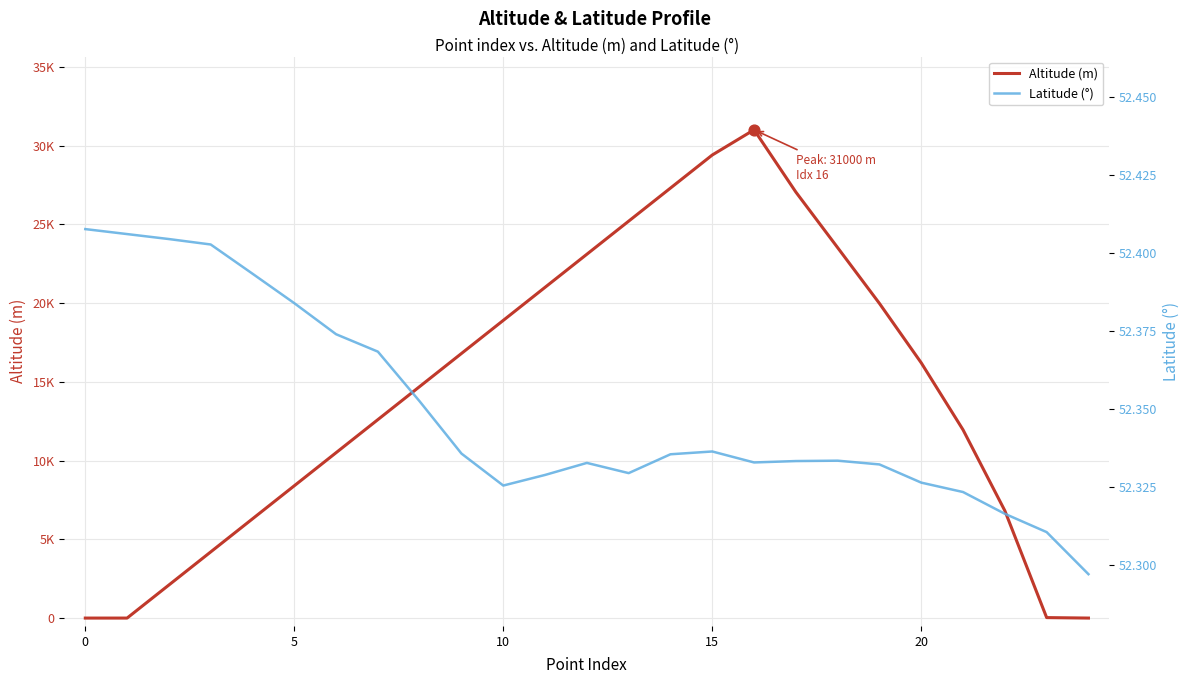

Which series has the largest total across all categories?

Altitude (m)